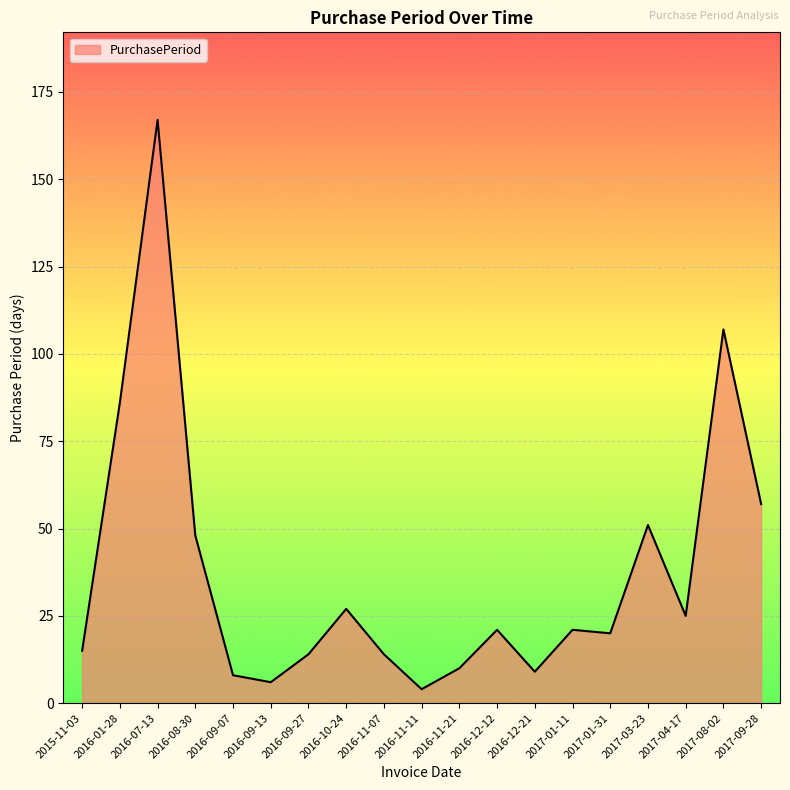

What is the difference between the second highest and second lowest values?

101